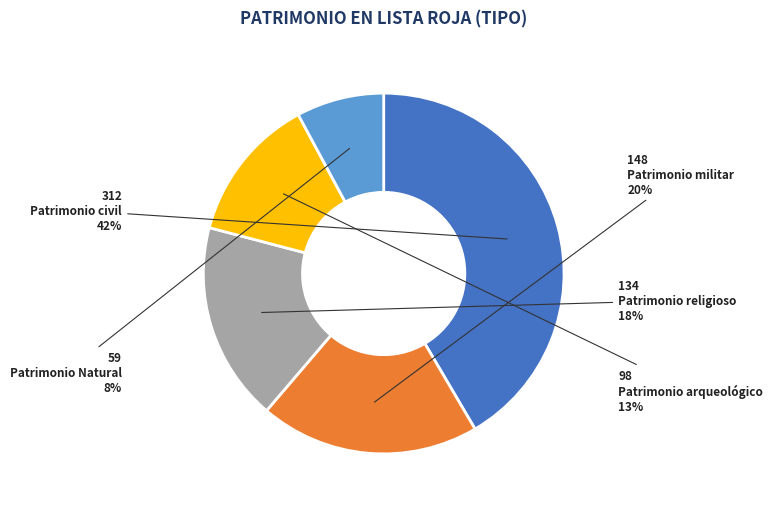

What is the ratio of the value at Patrimonio Natural to the value at Patrimonio militar?

0.4